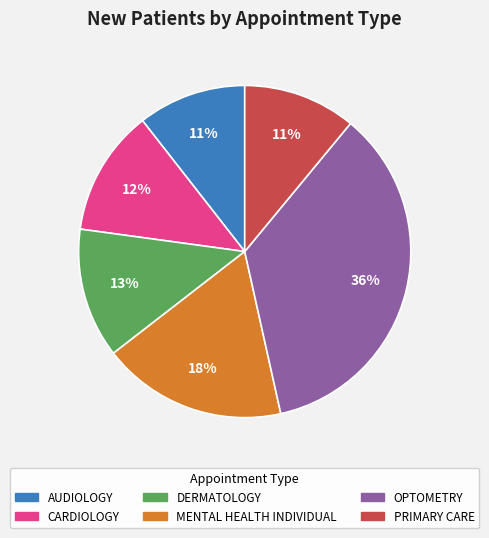

Combined, do OPTOMETRY and CARDIOLOGY account for over 50%?

No